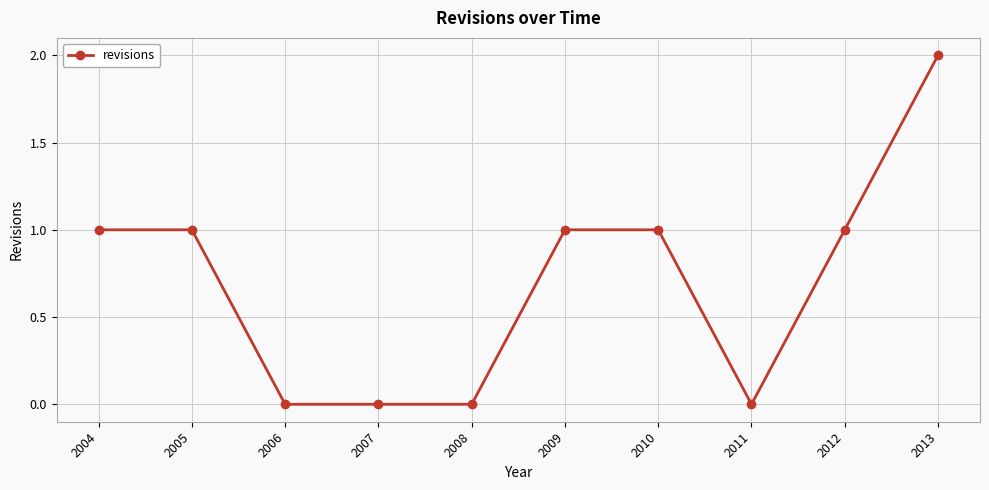

Which label corresponds to the largest value in the chart?

2013